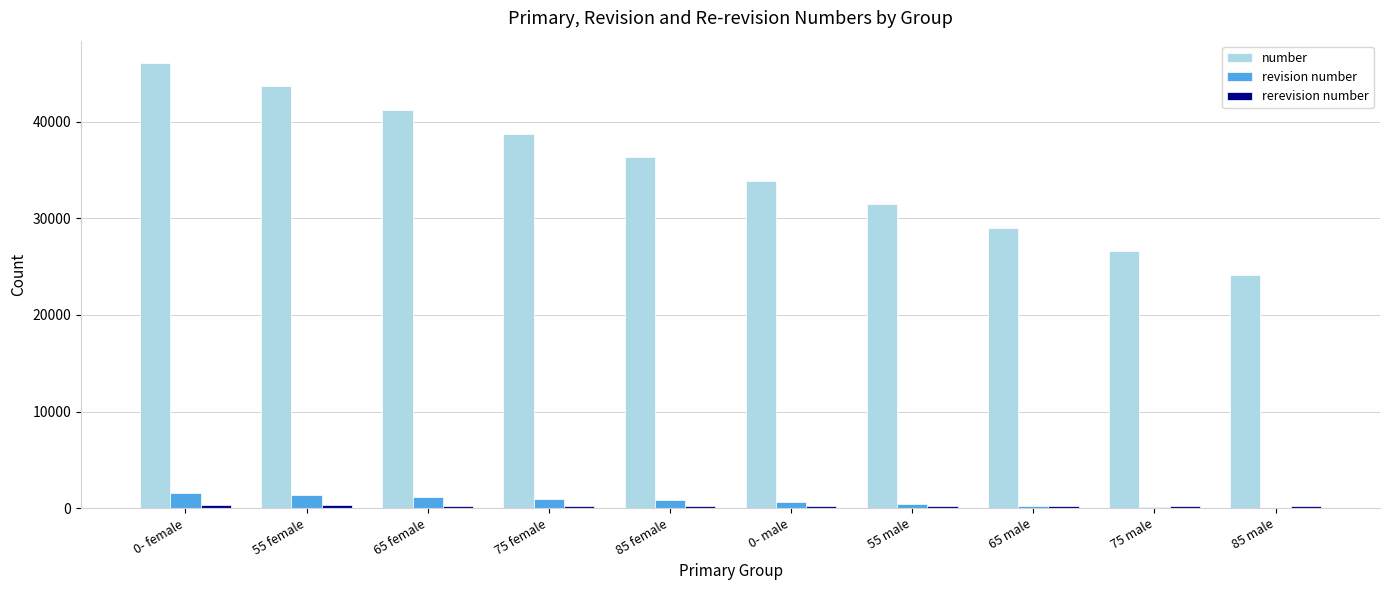

Is the value of revision number at 0- female greater than the value of number at 65 male?

No